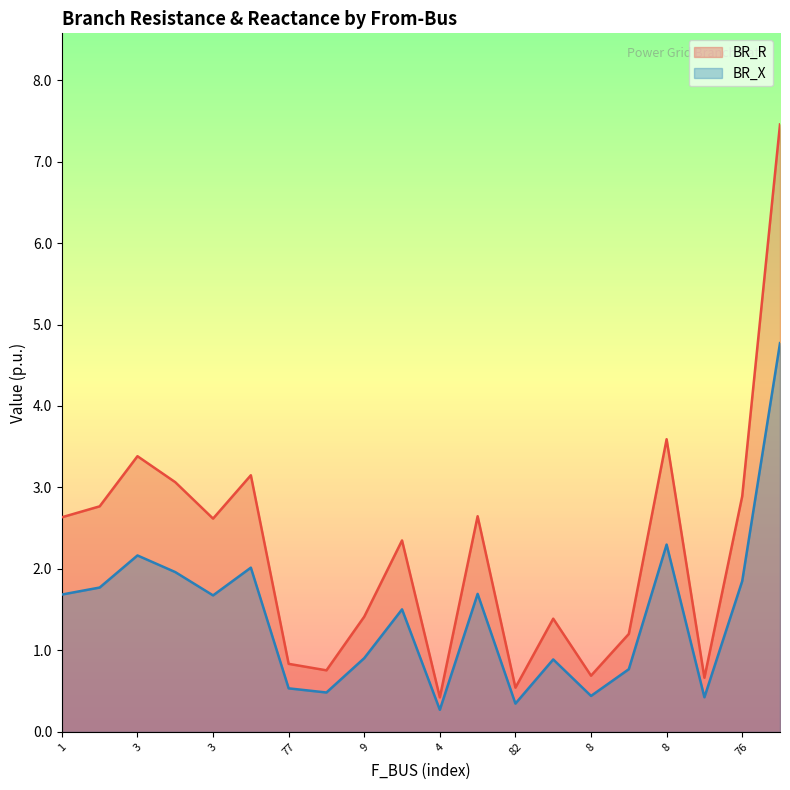

True or false: BR_R and BR_X cross at least once.

False